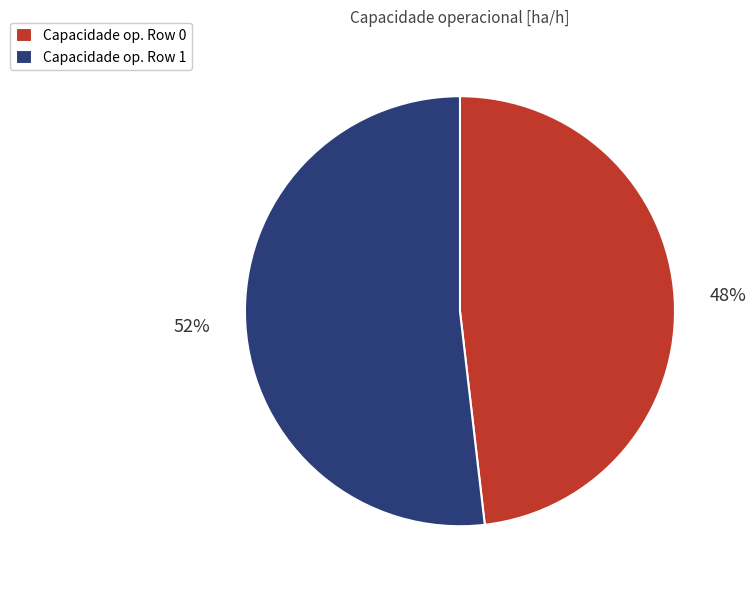

Combined, do Capacidade op. Row 1 and Capacidade op. Row 0 account for over 50%?

Yes